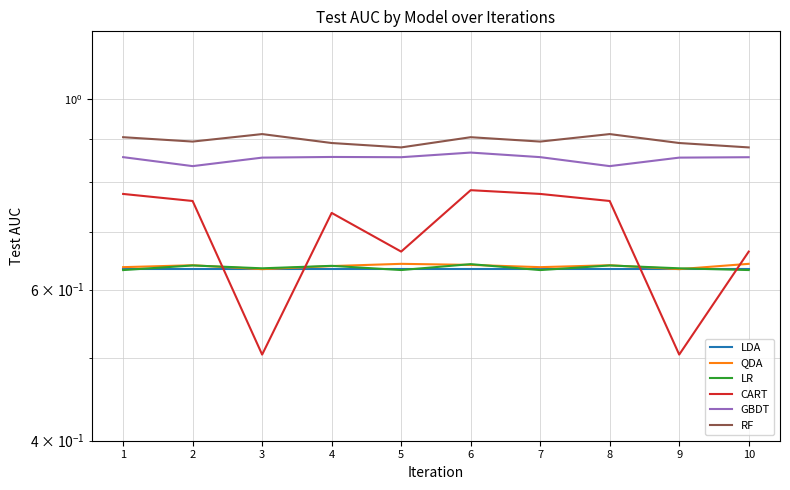

True or false: GBDT and LR intersect in this chart.

False